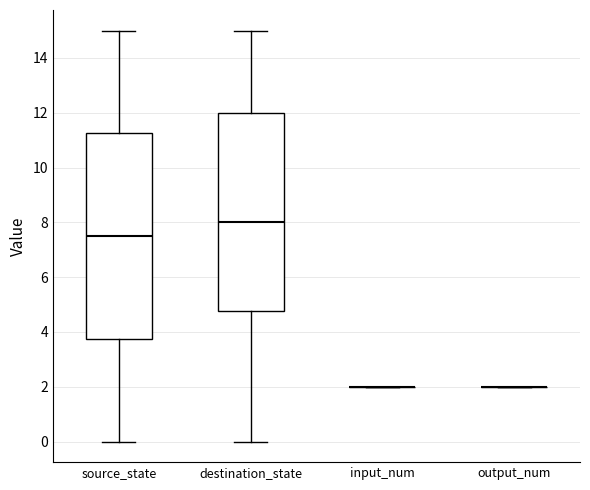

Reading left to right, transcribe this box plot: for each box, give where its median line is, the range the box spans, and where its two whiskers end, as read against the y-axis. The values are not printed on the chart, so give them approximately, as read against the axis.

source_state: median 7.6, box 3.8 to 11.2, whiskers 0.0 to 15.0
destination_state: median 8.0, box 4.8 to 12.0, whiskers 0.0 to 15.0
input_num: box collapsed to a line at 2.0, whiskers 2.0 to 2.0
output_num: box collapsed to a line at 2.0, whiskers 2.0 to 2.0